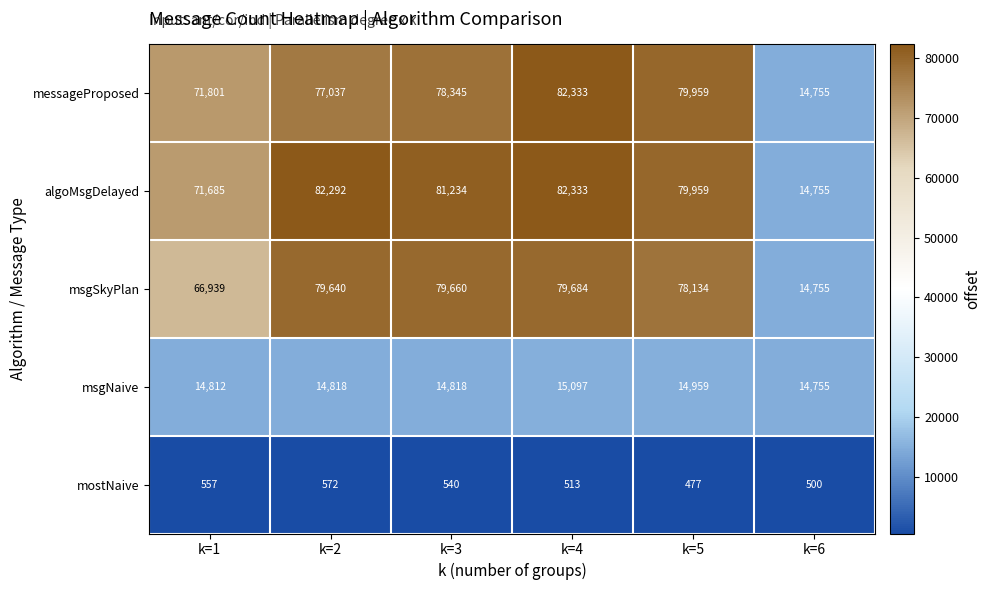

Where does the mostNaive series first go above 540?

k=1